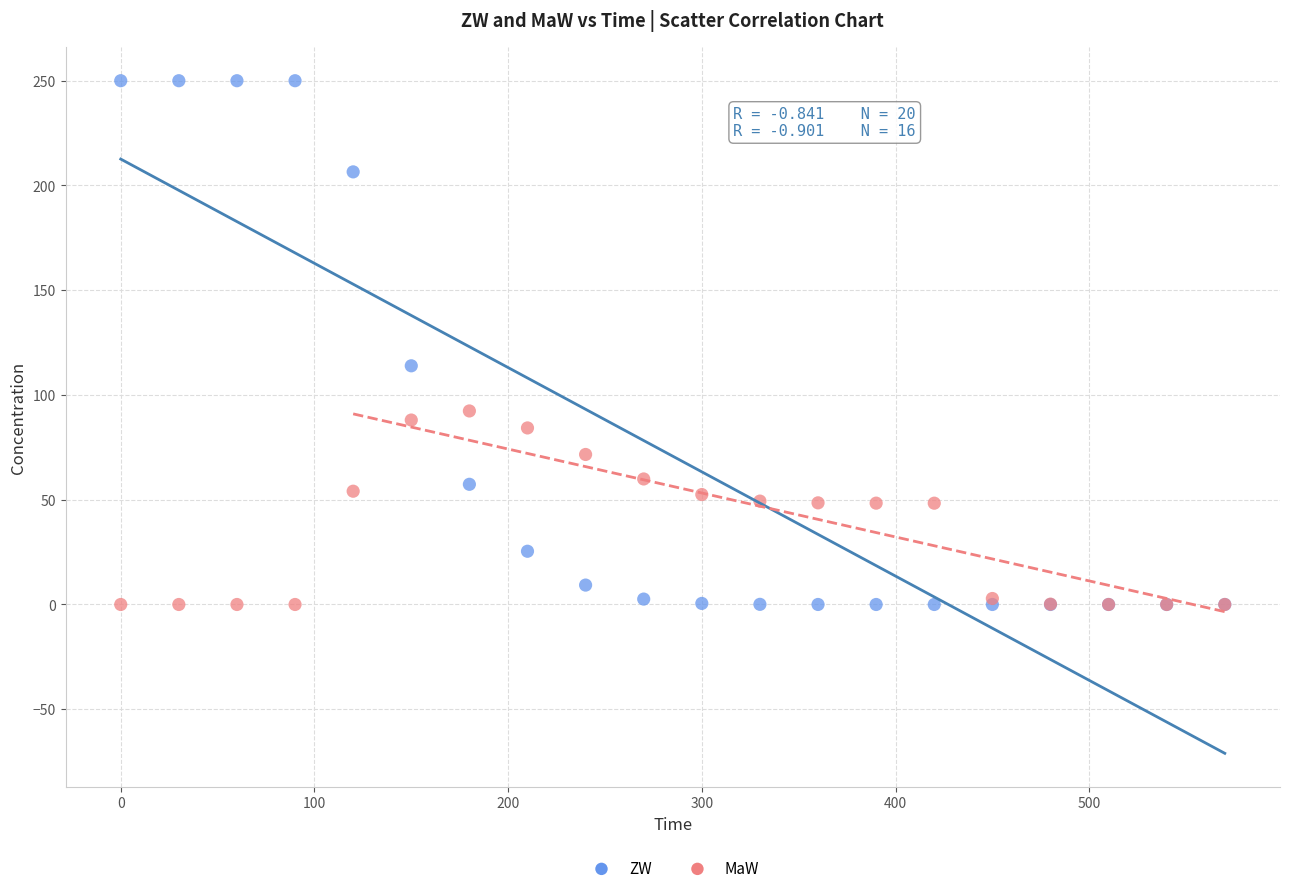

In the ZW series, what Y value is closest to 125?

113.9